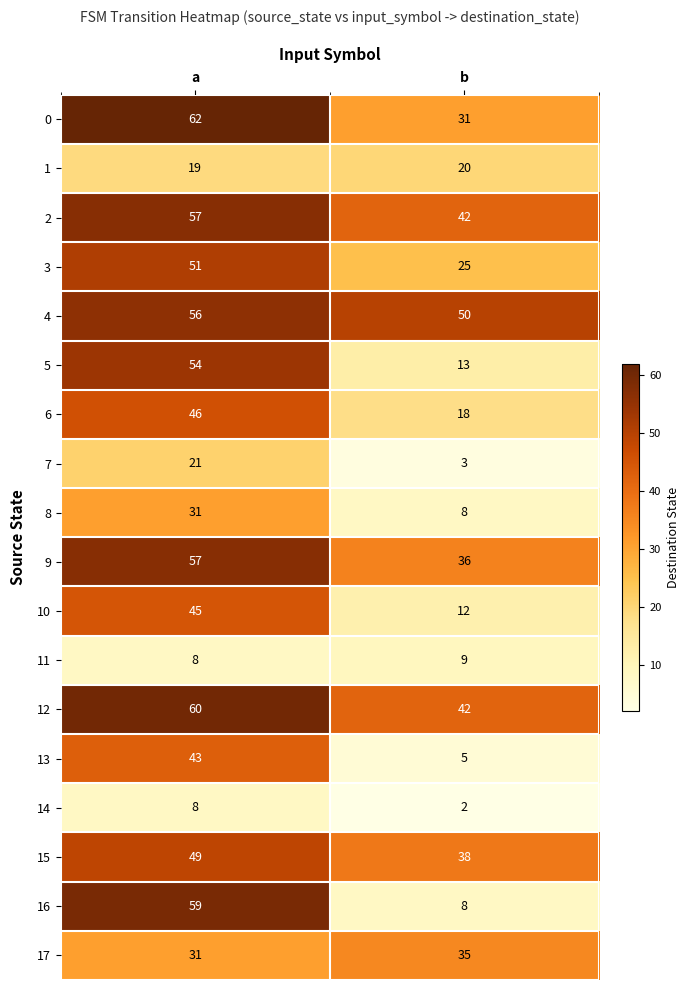

Between a and b, which series saw the biggest shift?

16